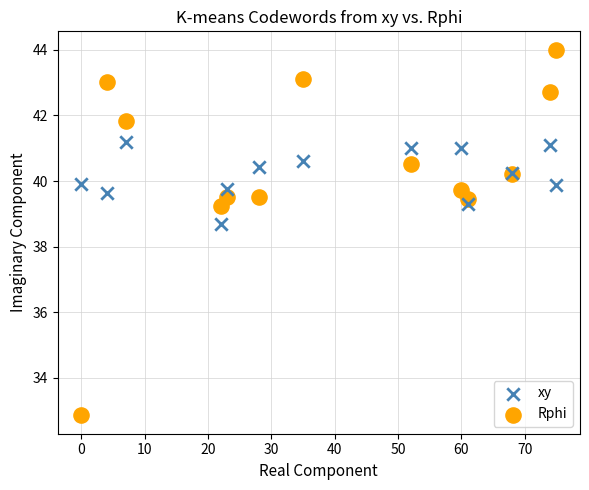

What are all the series names shown in the legend?

xy, Rphi